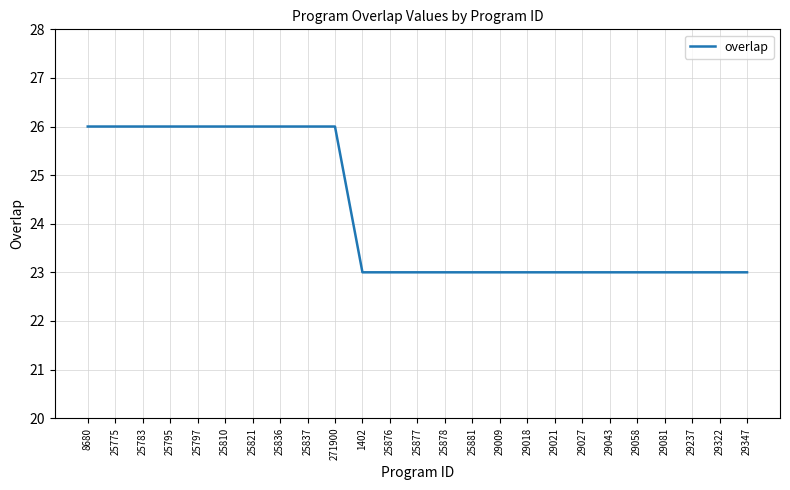

Approximately how many times larger is the value at 29021 compared to 25797?

0.9